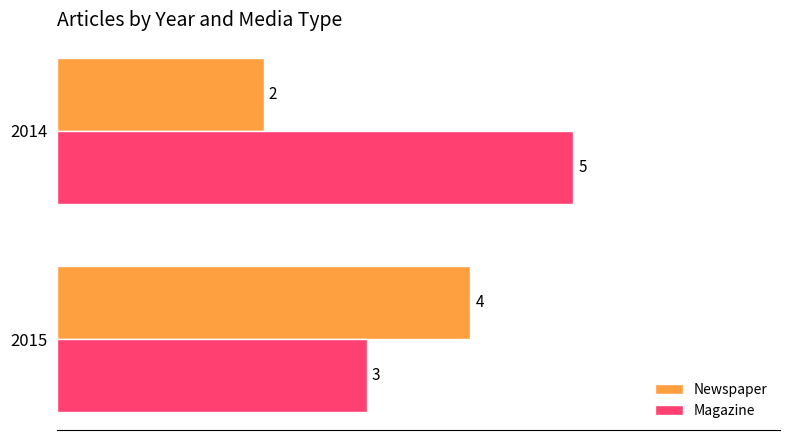

Rank the series by their maximum value, from lowest to highest.

Newspaper, Magazine